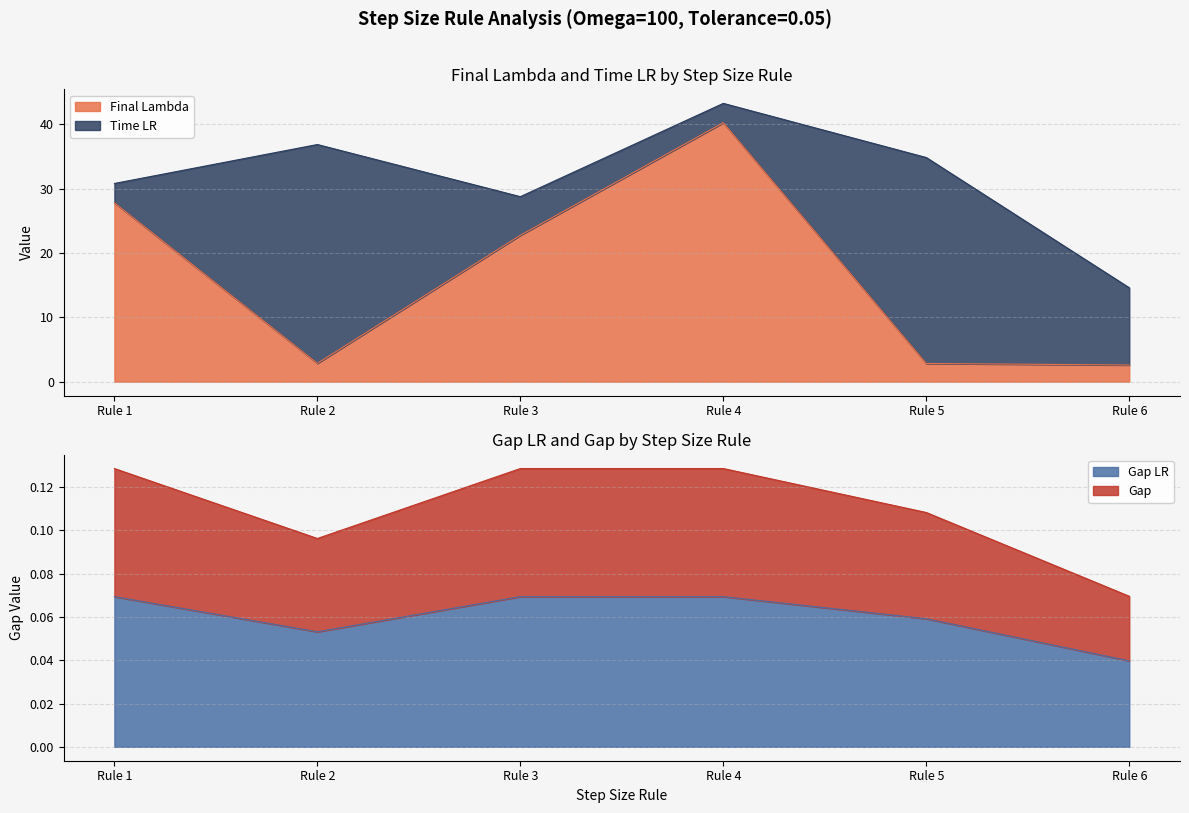

Is it true that Final Lambda equals 44.9 at Rule 1?

False